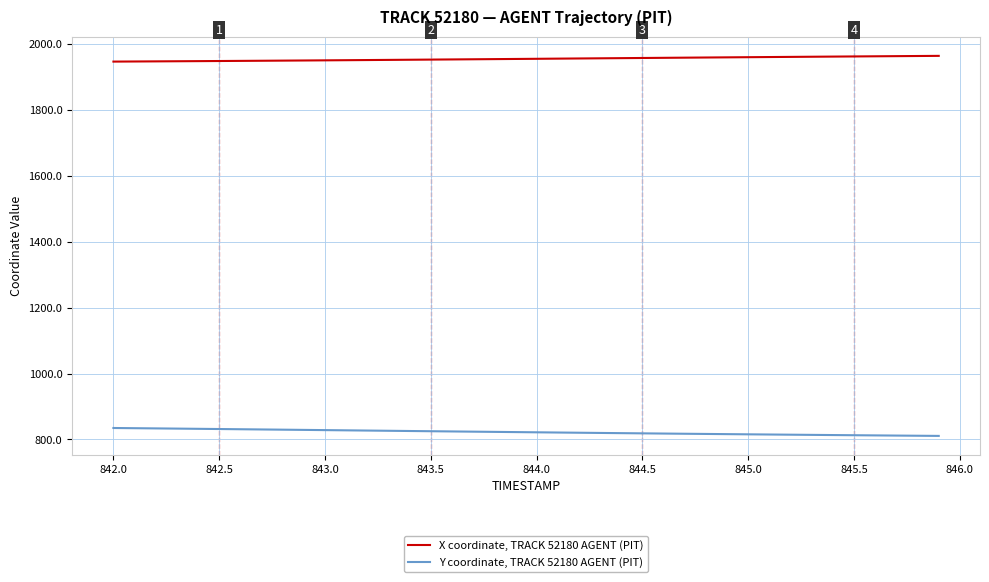

What is the greatest value displayed?

1964.1